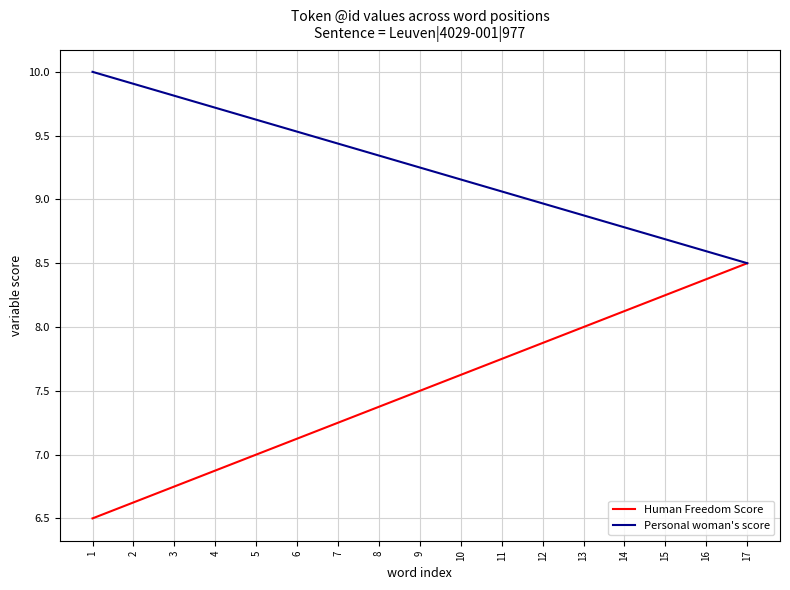

The Human Freedom Score series shows 7.0 at 5. True or false?

True